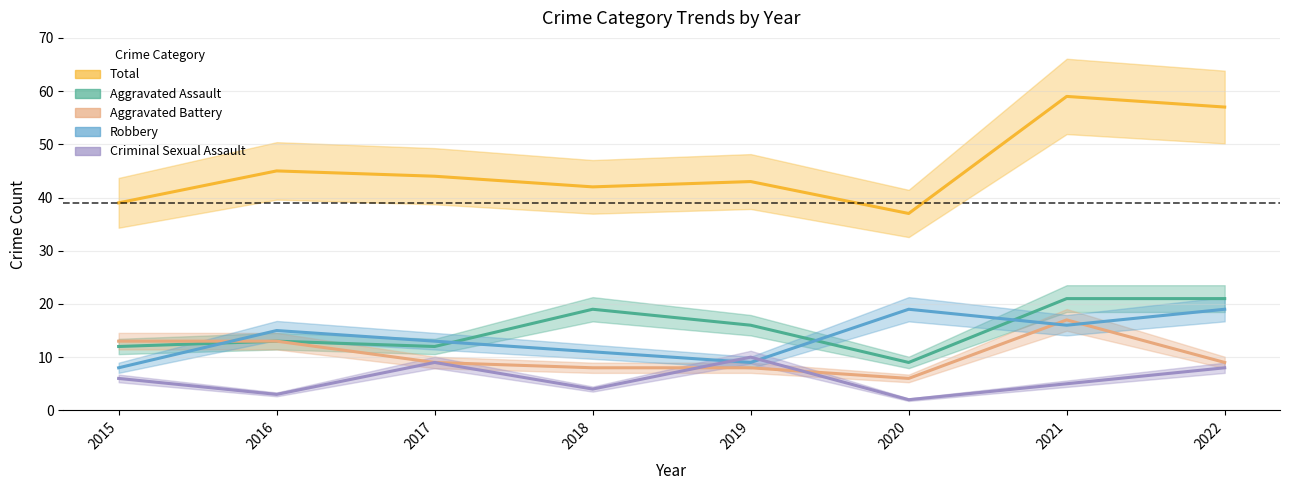

Reading right to left, list all the values displayed in this chart.

Total: 57	59	37	43	42	44	45	39
Aggravated Assault: 21	21	9	16	19	12	13	12
Aggravated Battery: 9	17	6	8	8	9	13	13
Robbery: 19	16	19	9	11	13	15	8
Criminal Sexual Assault: 8	5	2	10	4	9	3	6